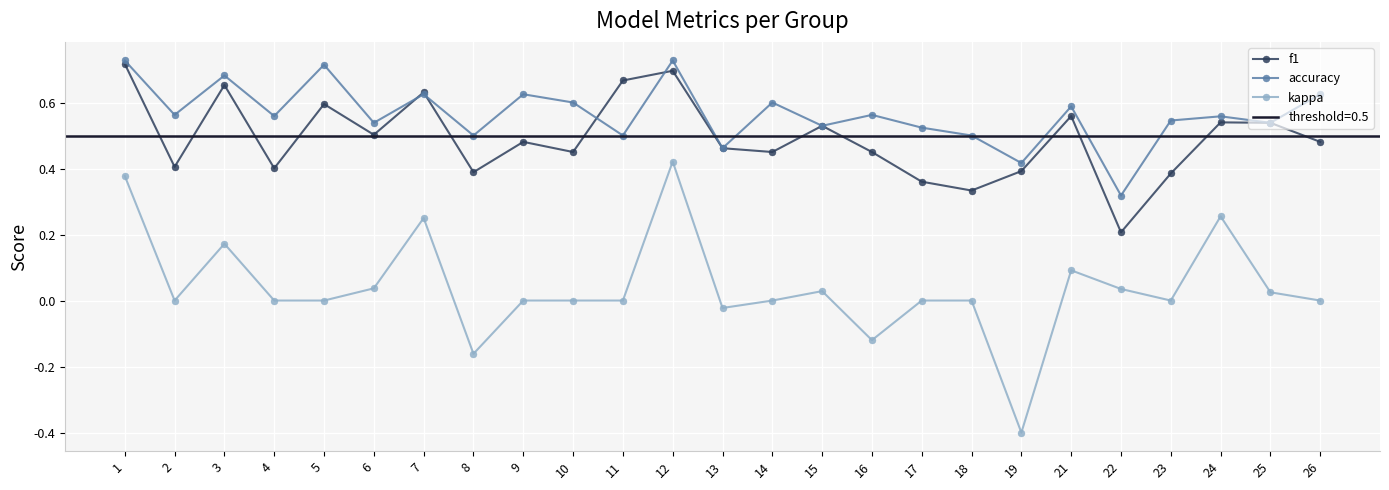

Which series ends up on top after the final intersection of f1 and accuracy?

accuracy